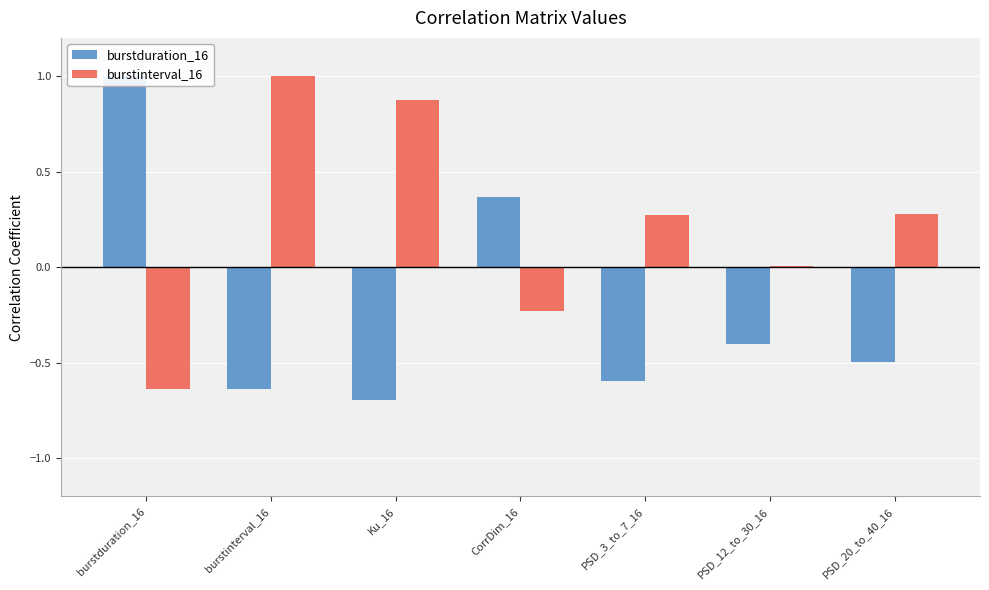

What is the value of the burstinterval_16 bar at the 7th from the left?

0.3